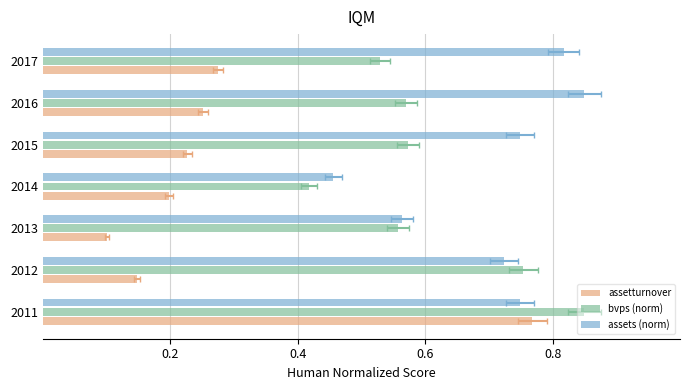

What is the value of the assetturnover bar at the 6th from the left?

0.3